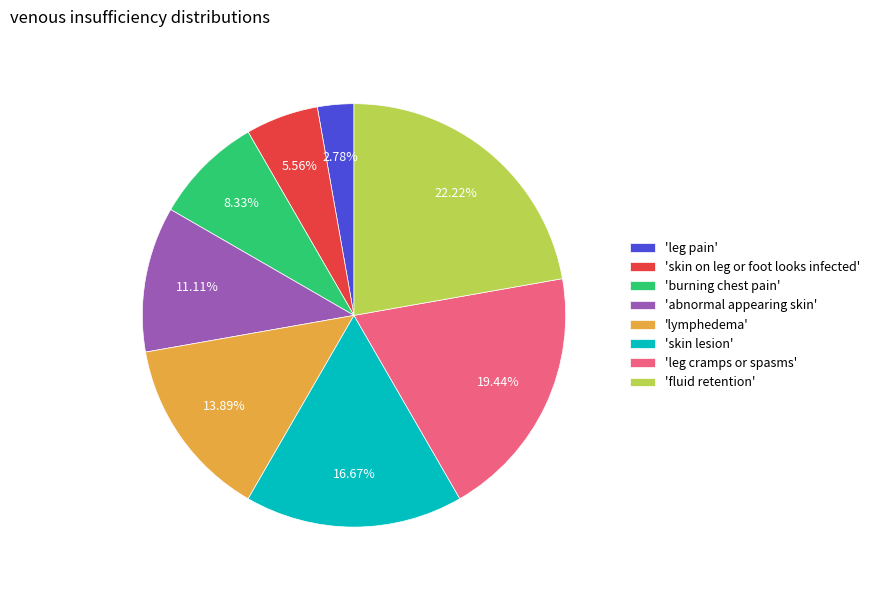

Is the sum of 'burning chest pain' and 'skin lesion' greater than half?

No